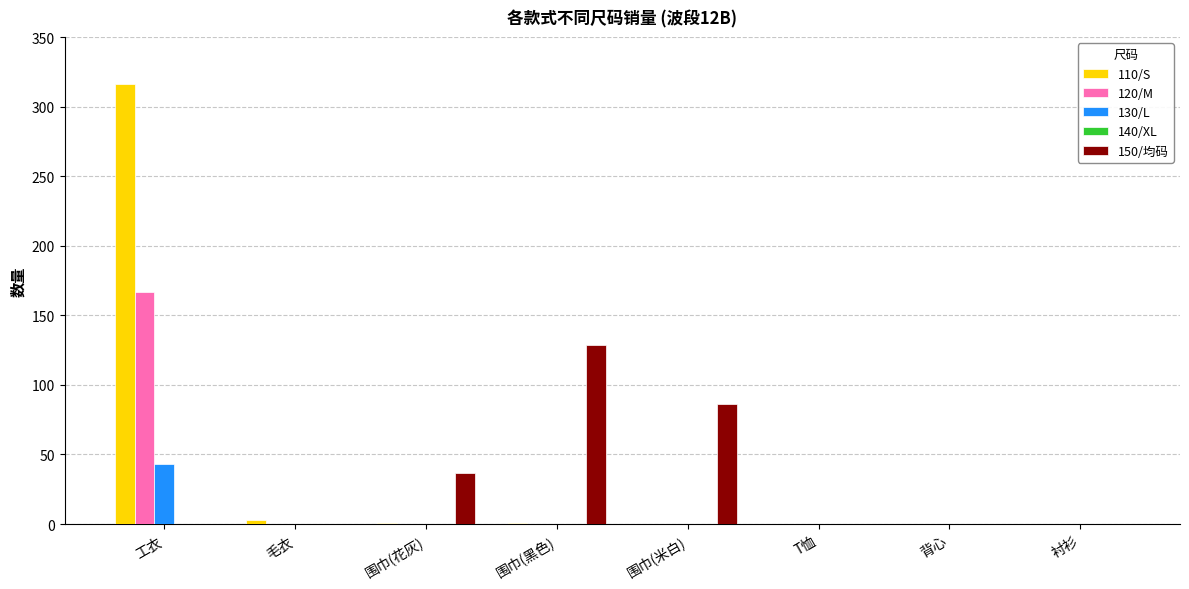

What is the sum of all 150/均码 values?

252